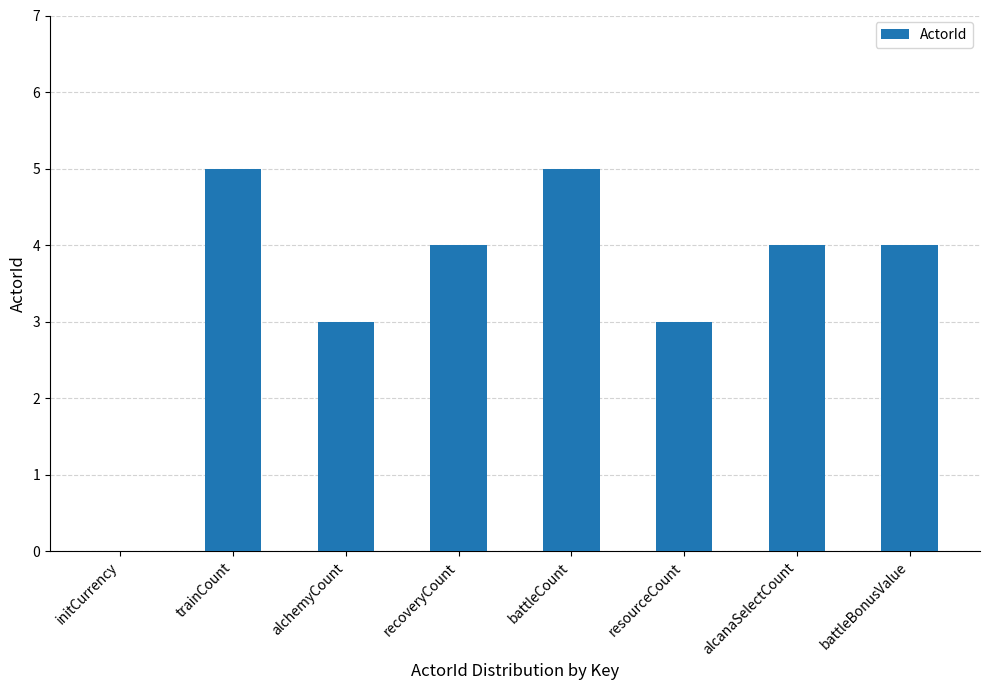

What is the sum of the values at alchemyCount and initCurrency?

3